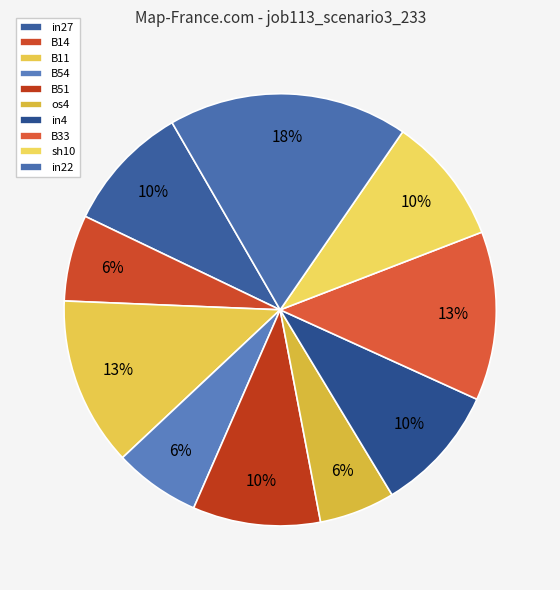

What is the total percentage of B11 and in4?

22.2%